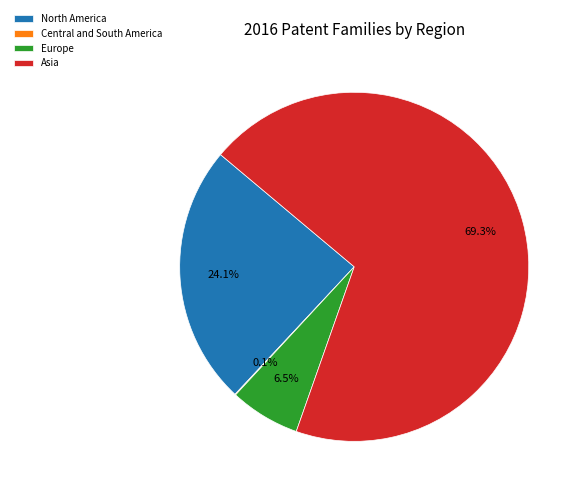

Do Europe and Asia together represent more than half of the pie?

Yes